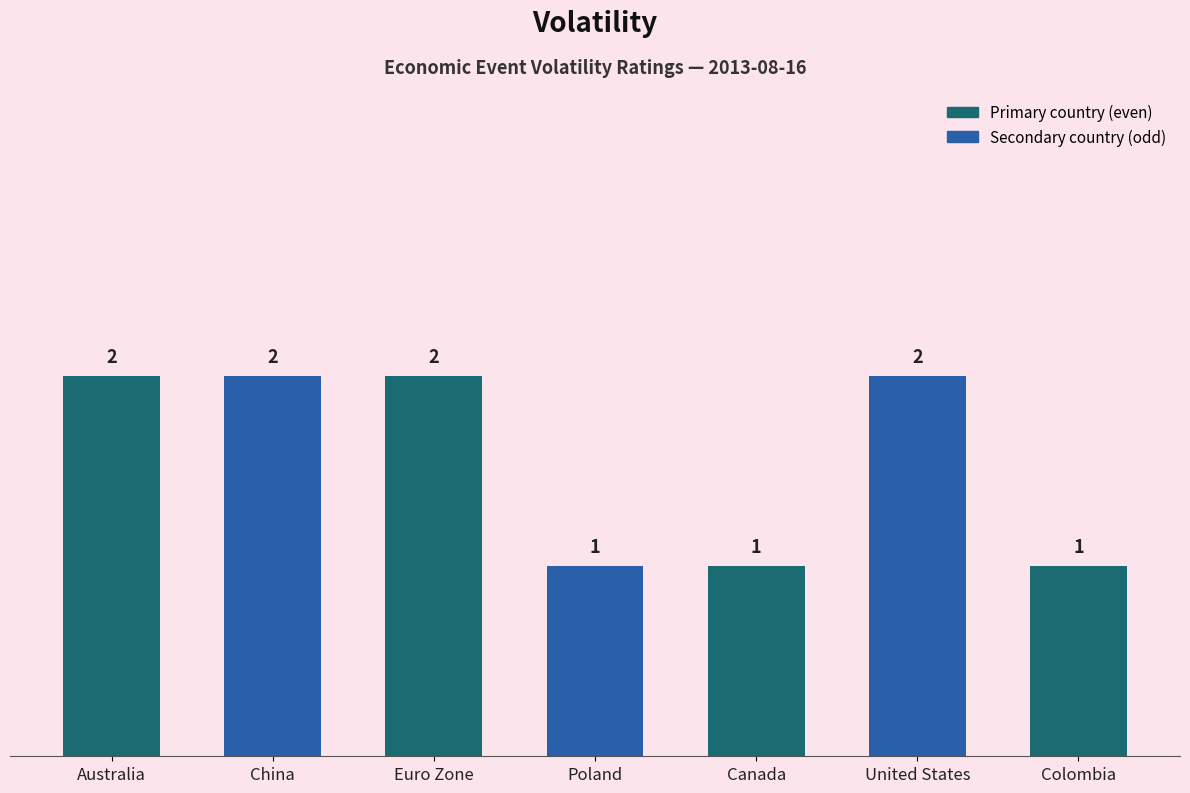

Count the values in the range 1 to 2.

7